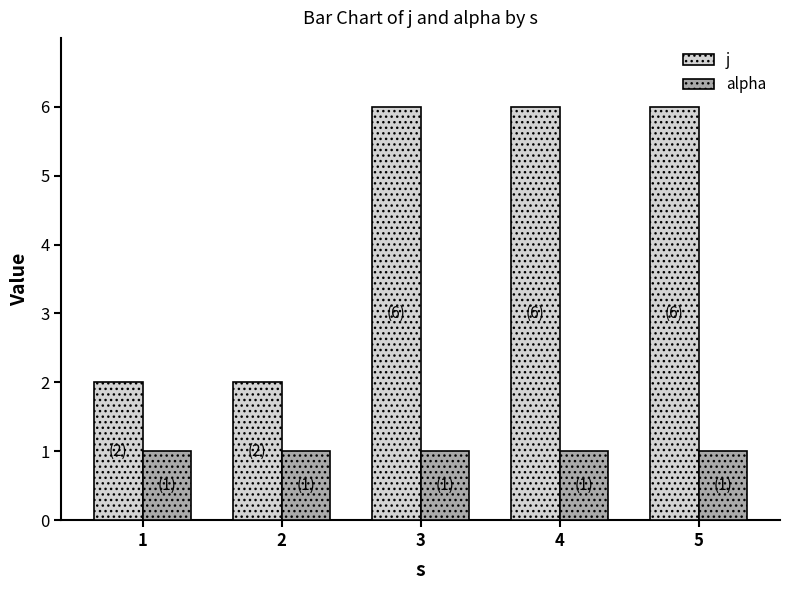

What is the average value of the alpha series?

1